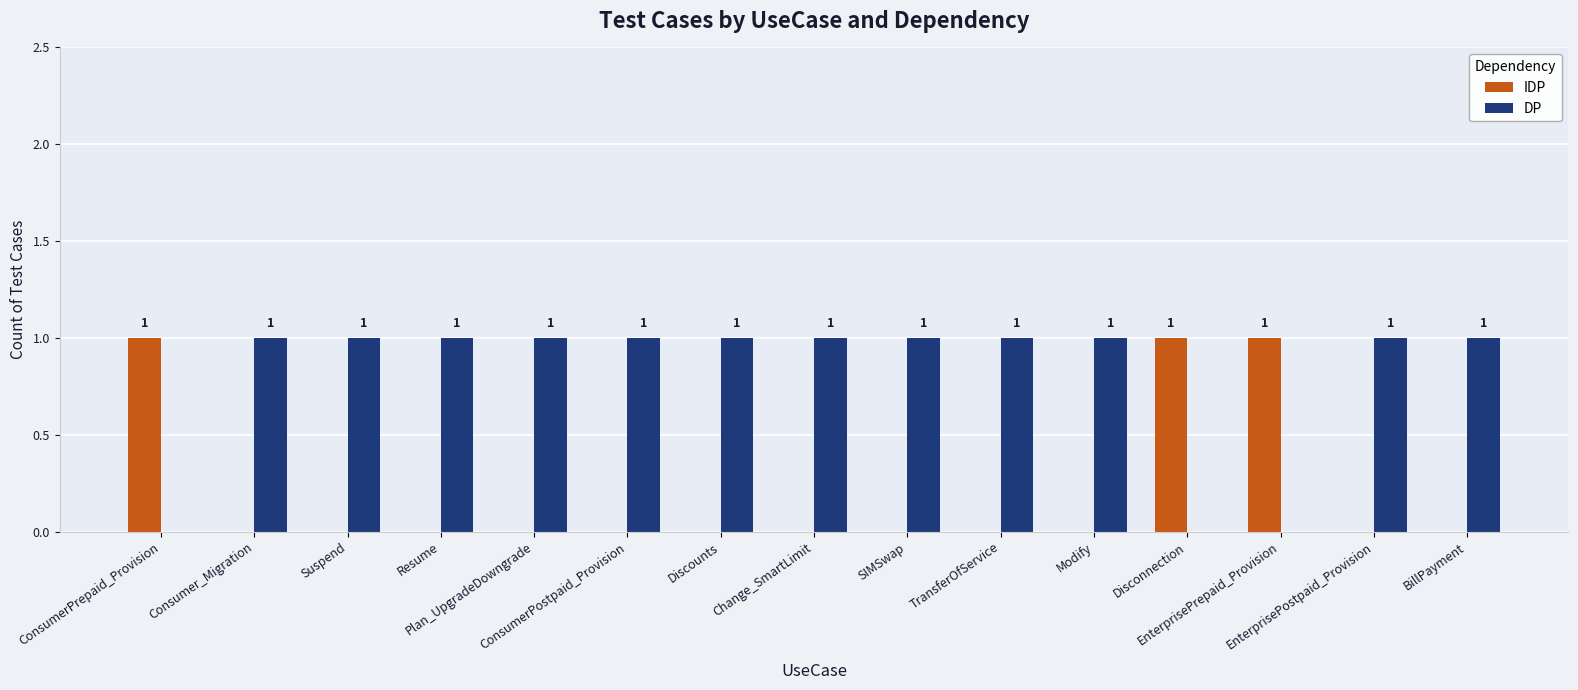

Which series has the largest total across all categories?

DP